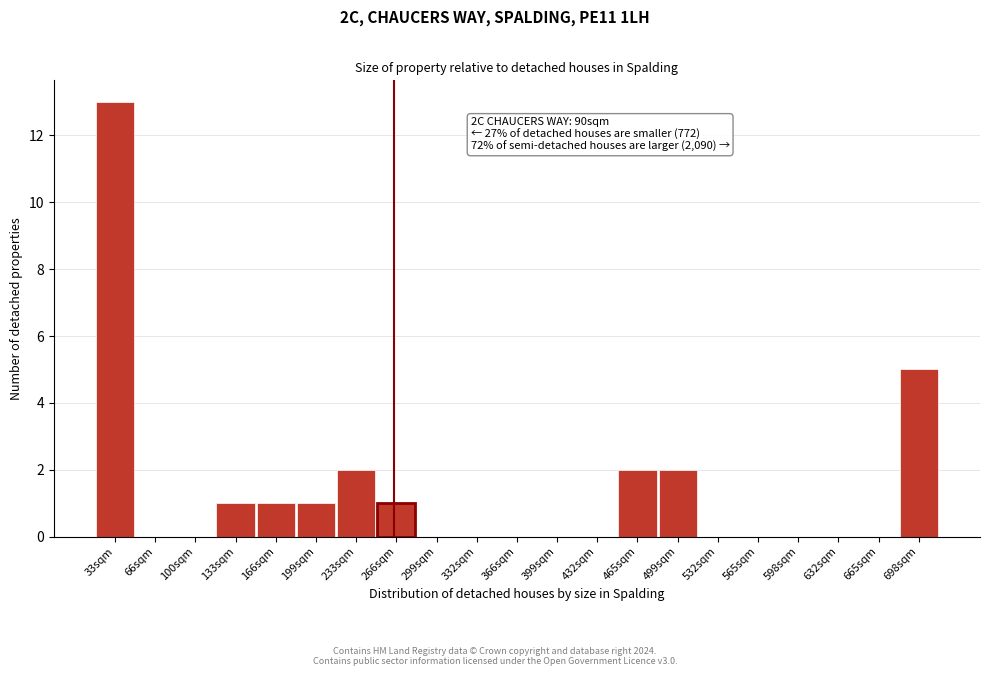

Reading right to left, list all the values displayed in this chart.

698sqm=5	665sqm=0	632sqm=0	598sqm=0	565sqm=0	532sqm=0	499sqm=2	465sqm=2	432sqm=0	399sqm=0	366sqm=0	332sqm=0	299sqm=0	266sqm=1	233sqm=2	199sqm=1	166sqm=1	133sqm=1	100sqm=0	66sqm=0	33sqm=13